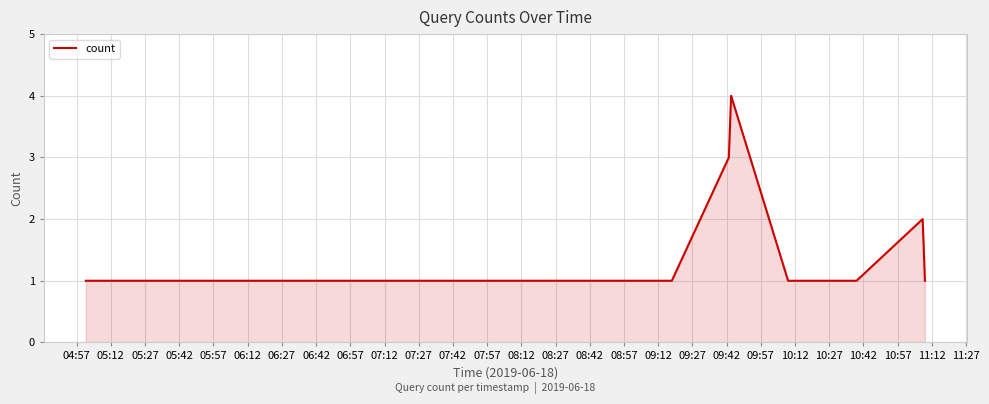

What is the maximum value shown in the chart?

4